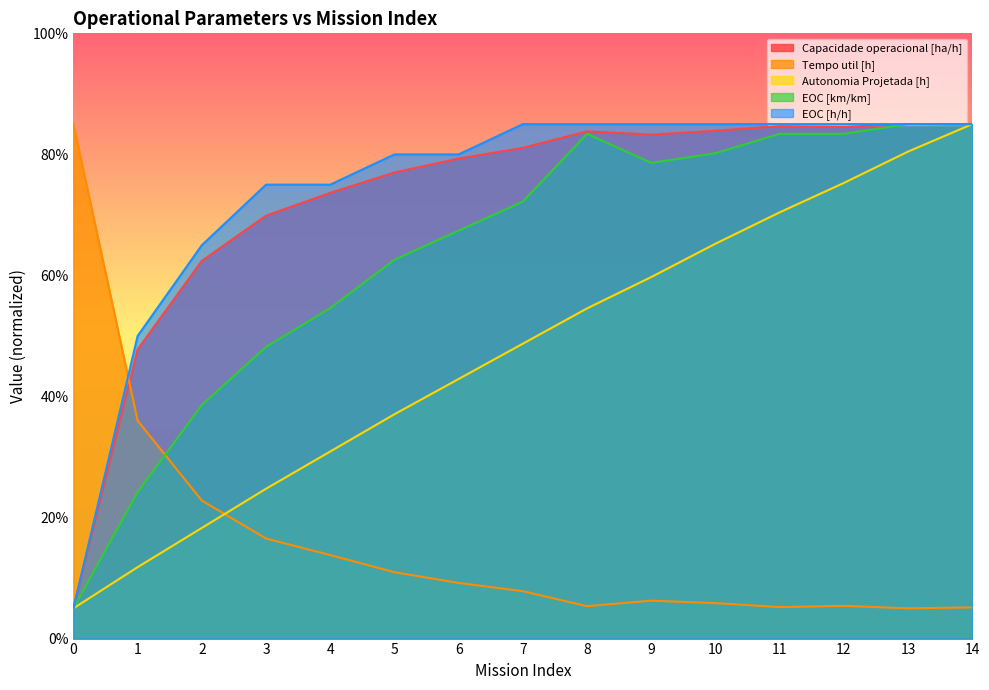

True or false: Autonomia Projetada [h] has more than 1 interior local peaks.

False